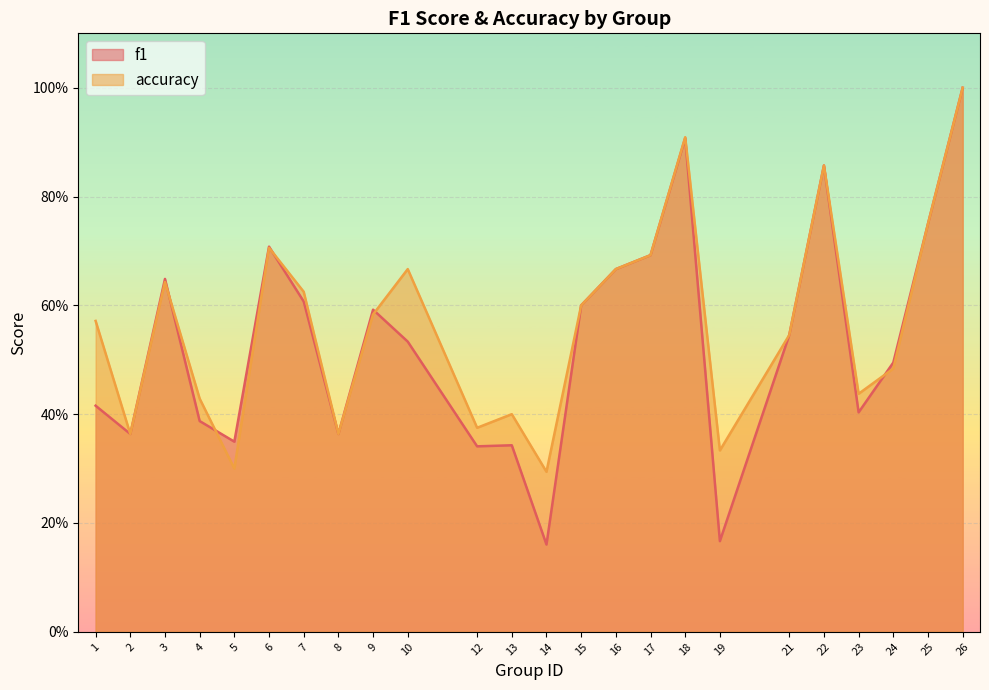

True or false: accuracy and f1 intersect in this chart.

True